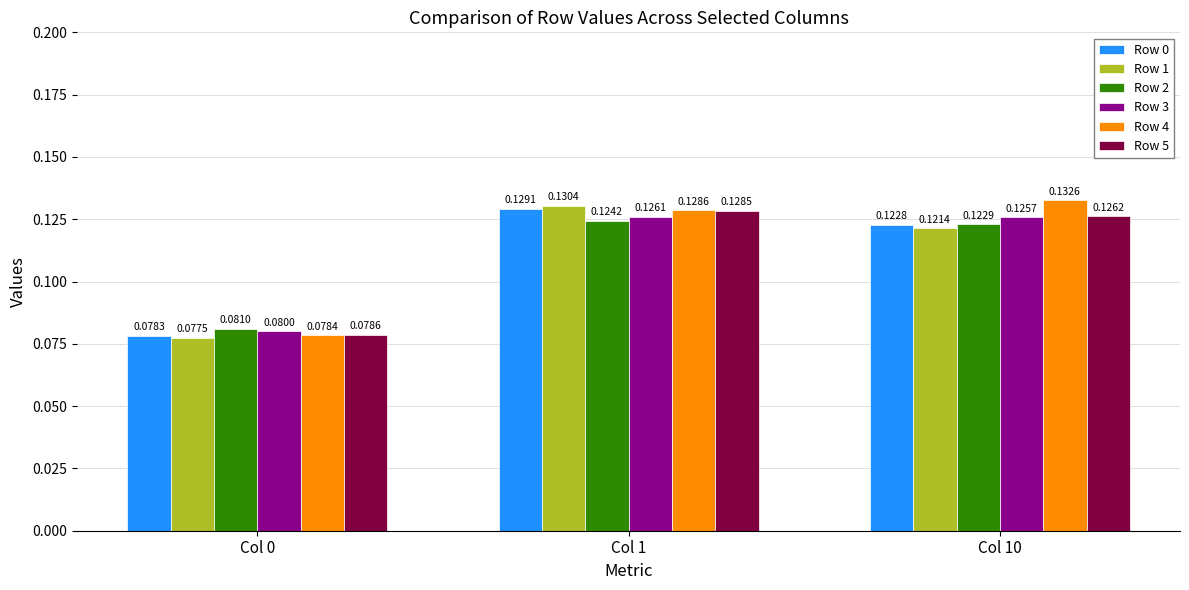

Which category has the lowest value in the Row 0 series?

Col 0